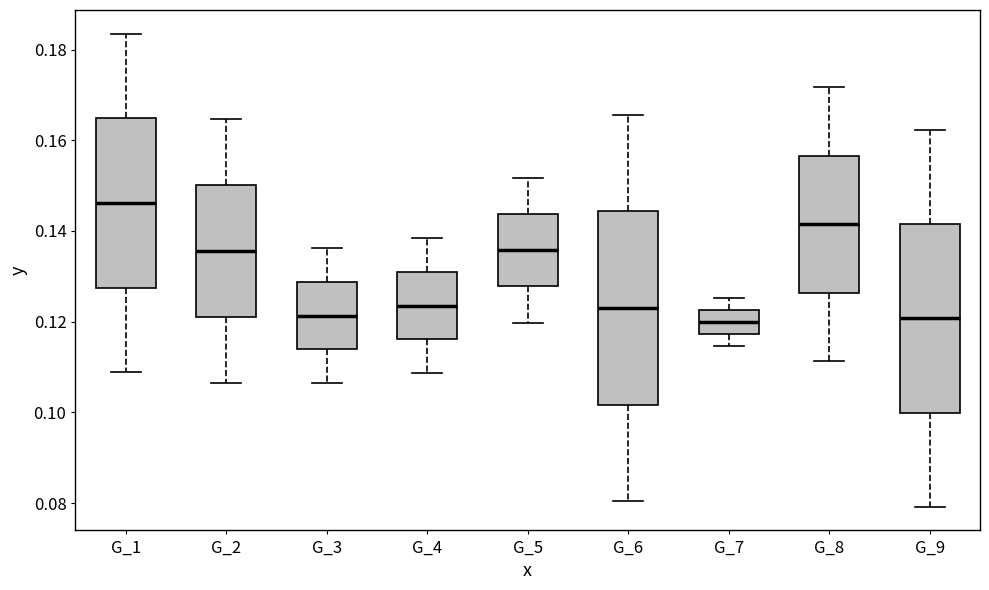

Reading left to right, read every box against the y-axis: the position of its median line, the range the box covers, and the ends of its whiskers. The values are not printed on the chart, so give them approximately, as read against the axis.

G_1: median 0.146, box 0.128 to 0.164, whiskers 0.108 to 0.184
G_2: median 0.136, box 0.120 to 0.150, whiskers 0.106 to 0.164
G_3: median 0.122, box 0.114 to 0.128, whiskers 0.106 to 0.136
G_4: median 0.124, box 0.116 to 0.130, whiskers 0.108 to 0.138
G_5: median 0.136, box 0.128 to 0.144, whiskers 0.120 to 0.152
G_6: median 0.124, box 0.102 to 0.144, whiskers 0.080 to 0.166
G_7: median 0.120, box 0.118 to 0.122, whiskers 0.114 to 0.126
G_8: median 0.142, box 0.126 to 0.156, whiskers 0.112 to 0.172
G_9: median 0.120, box 0.100 to 0.142, whiskers 0.080 to 0.162